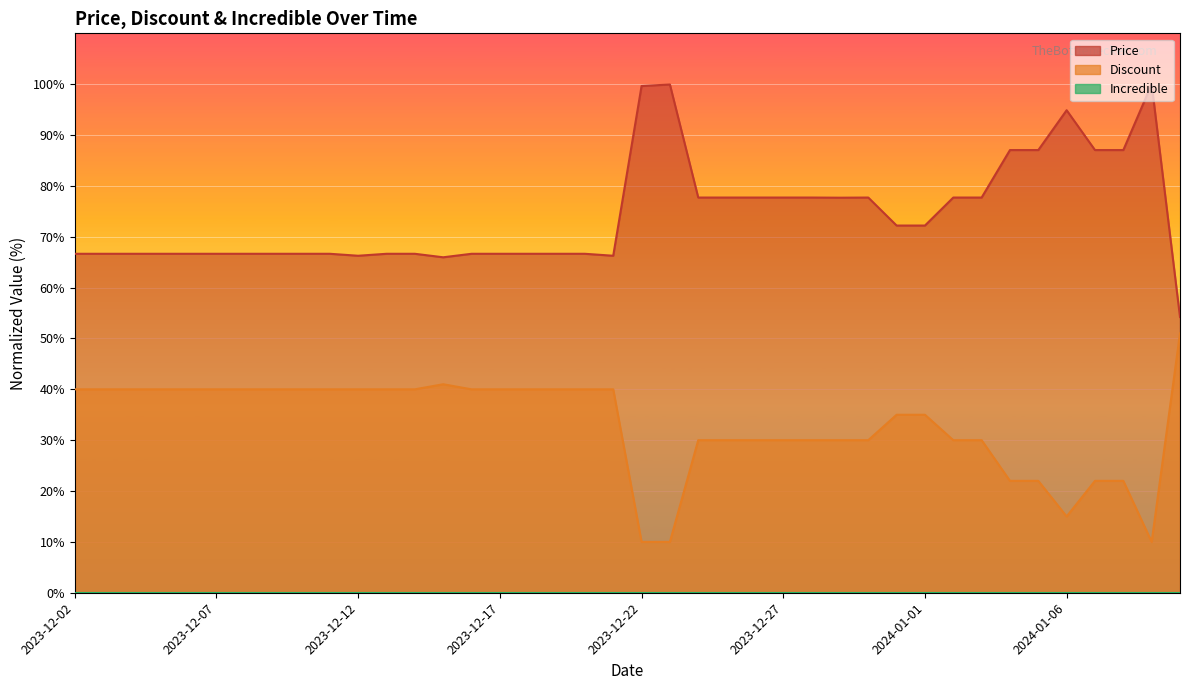

What is the minimum value for Discount?

10.0